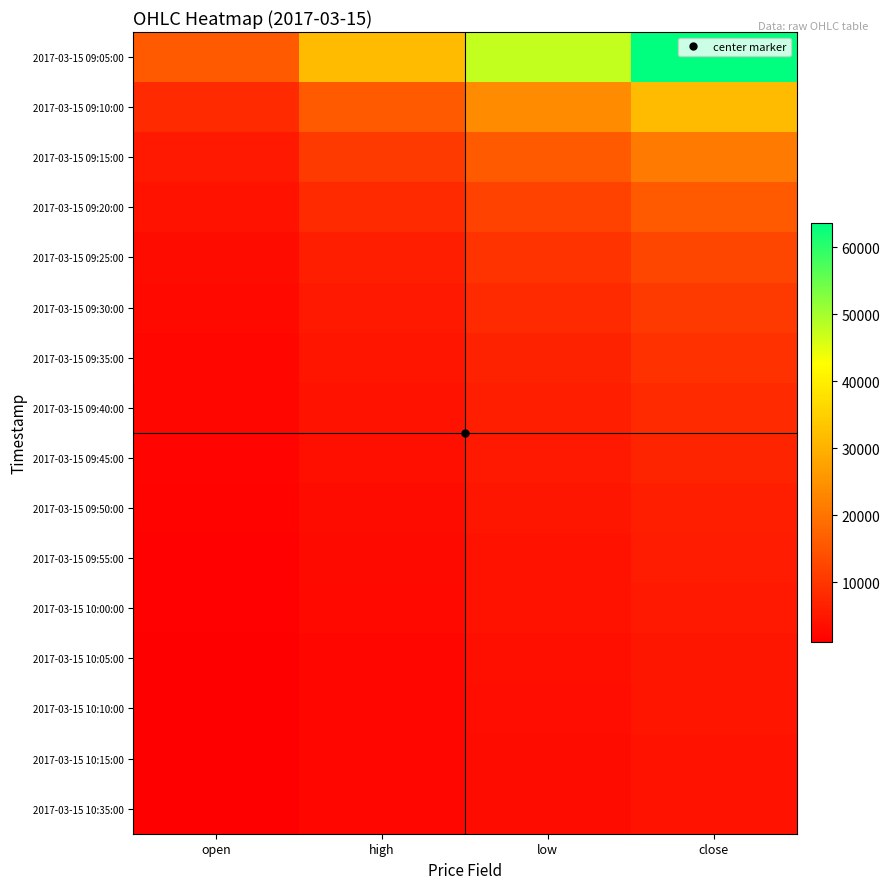

Reading right to left, what are all the values shown in this chart?

2017-03-15 09:05:00: close=63536.0	low=47652.0	high=31768.0	open=15884.0
2017-03-15 09:10:00: close=31768.0	low=23826.0	high=15884.0	open=7942.0
2017-03-15 09:15:00: close=21178.7	low=15884.0	high=10589.3	open=5294.7
2017-03-15 09:20:00: close=15884.0	low=11913.0	high=7942.0	open=3971.0
2017-03-15 09:25:00: close=12707.2	low=9530.4	high=6353.6	open=3176.8
2017-03-15 09:30:00: close=10589.3	low=7942.0	high=5294.7	open=2647.3
2017-03-15 09:35:00: close=9076.6	low=6807.4	high=4538.3	open=2269.1
2017-03-15 09:40:00: close=7942.0	low=5956.5	high=3971.0	open=1985.5
2017-03-15 09:45:00: close=7059.6	low=5294.7	high=3529.8	open=1764.9
2017-03-15 09:50:00: close=6353.6	low=4765.2	high=3176.8	open=1588.4
2017-03-15 09:55:00: close=5776.0	low=4332.0	high=2888.0	open=1444.0
2017-03-15 10:00:00: close=5294.7	low=3971.0	high=2647.3	open=1323.7
2017-03-15 10:05:00: close=4887.4	low=3665.5	high=2443.7	open=1221.8
2017-03-15 10:10:00: close=4538.3	low=3403.7	high=2269.1	open=1134.6
2017-03-15 10:15:00: close=4235.7	low=3176.8	high=2117.9	open=1058.9
2017-03-15 10:35:00: close=3971.0	low=2978.2	high=1985.5	open=992.8